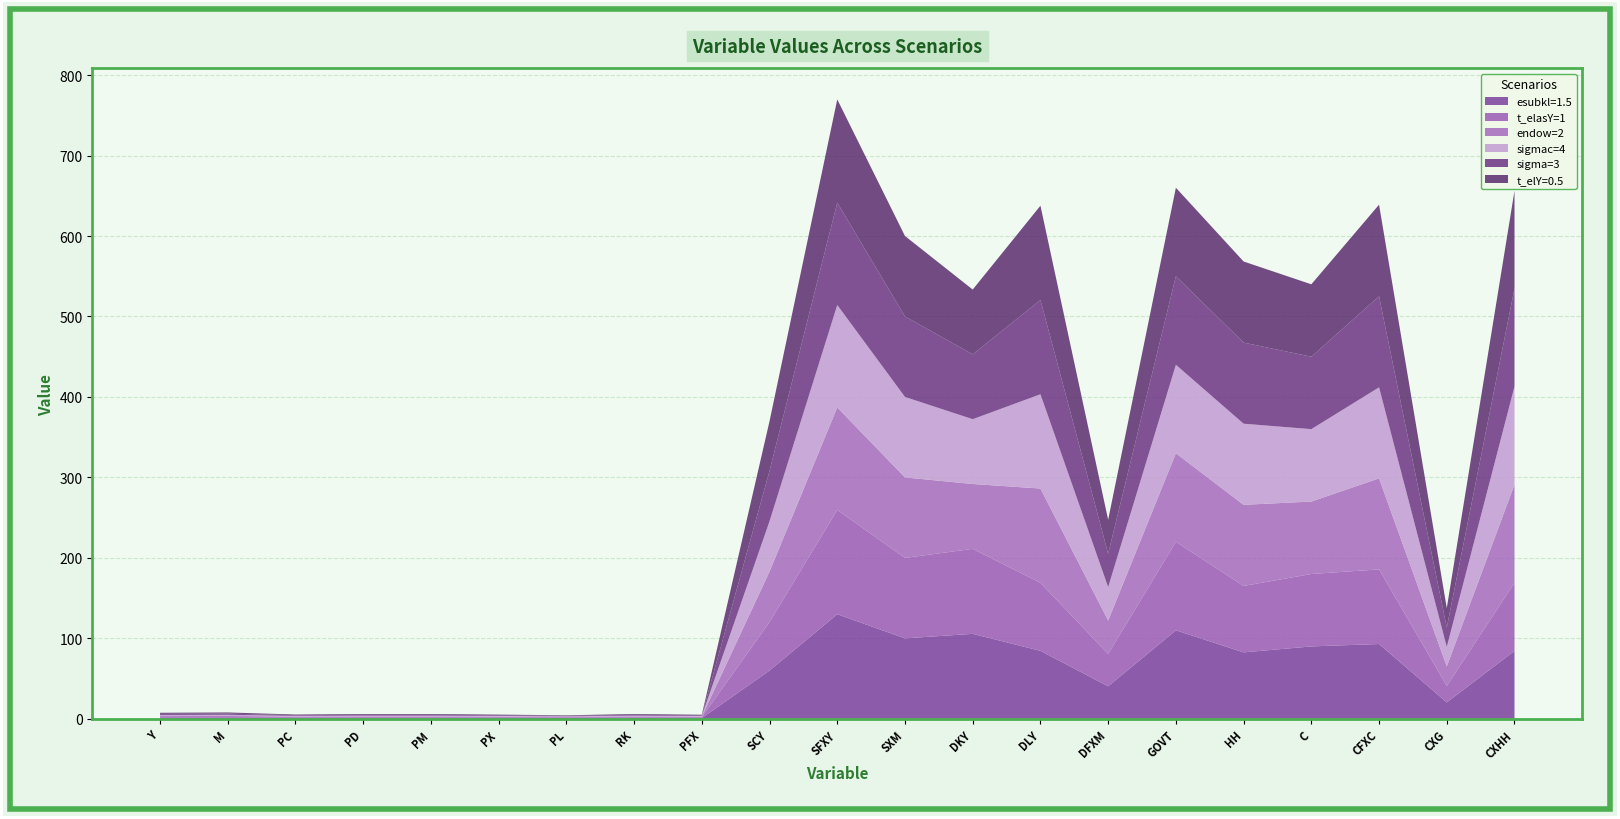

Reading right to left, what are all the values shown in this chart?

esubkl=1.5: CXHH=84.4	CXG=20.4	CFXC=93.0	C=90.0	HH=82.6	GOVT=110.0	DFXM=40.4	DLY=84.5	DKY=105.6	SXM=100.0	SFXY=130.0	SCY=60.0	PFX=1.0	RK=1.0	PL=0.9	PX=1.0	PM=1.0	PD=1.0	PC=1.0	M=1.0	Y=1.0
t_elasY=1: CXHH=84.6	CXG=20.5	CFXC=92.7	C=90.0	HH=82.6	GOVT=110.0	DFXM=40.2	DLY=84.5	DKY=105.6	SXM=100.0	SFXY=129.6	SCY=60.4	PFX=1.0	RK=1.0	PL=0.9	PX=1.0	PM=1.0	PD=1.0	PC=1.0	M=1.1	Y=1.0
endow=2: CXHH=122.0	CXG=24.2	CFXC=113.1	C=90.0	HH=100.8	GOVT=110.0	DFXM=41.6	DLY=117.2	DKY=80.6	SXM=100.0	SFXY=127.3	SCY=62.6	PFX=0.8	RK=1.0	PL=0.6	PX=0.8	PM=1.0	PD=1.0	PC=0.8	M=1.5	Y=1.4
sigmac=4: CXHH=122.0	CXG=24.2	CFXC=113.1	C=90.0	HH=100.8	GOVT=110.0	DFXM=41.6	DLY=117.2	DKY=80.6	SXM=100.0	SFXY=127.3	SCY=62.6	PFX=0.8	RK=1.0	PL=0.6	PX=0.8	PM=1.0	PD=1.0	PC=0.8	M=1.5	Y=1.4
sigma=3: CXHH=122.0	CXG=24.2	CFXC=113.1	C=90.0	HH=100.8	GOVT=110.0	DFXM=41.6	DLY=117.2	DKY=80.6	SXM=100.0	SFXY=127.3	SCY=62.6	PFX=0.8	RK=1.0	PL=0.6	PX=0.8	PM=1.0	PD=1.0	PC=0.8	M=1.5	Y=1.4
t_elY=0.5: CXHH=121.3	CXG=24.1	CFXC=113.9	C=90.0	HH=100.8	GOVT=110.0	DFXM=42.1	DLY=117.2	DKY=80.6	SXM=100.0	SFXY=128.2	SCY=61.7	PFX=0.8	RK=1.0	PL=0.6	PX=0.8	PM=1.0	PD=1.0	PC=0.9	M=1.5	Y=1.4